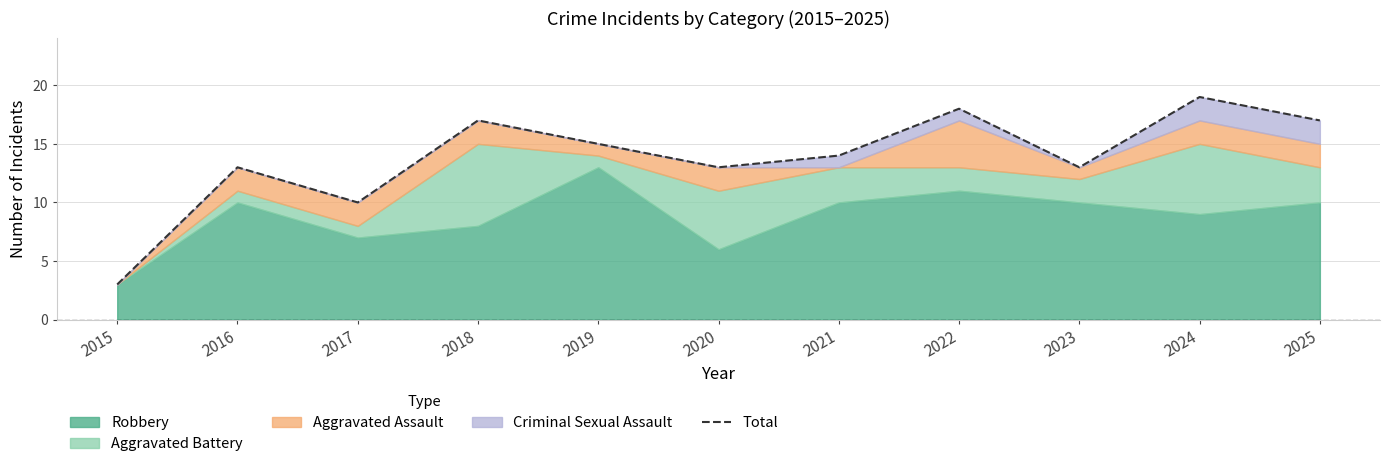

Is it true that the value at 2018 is 17?

True